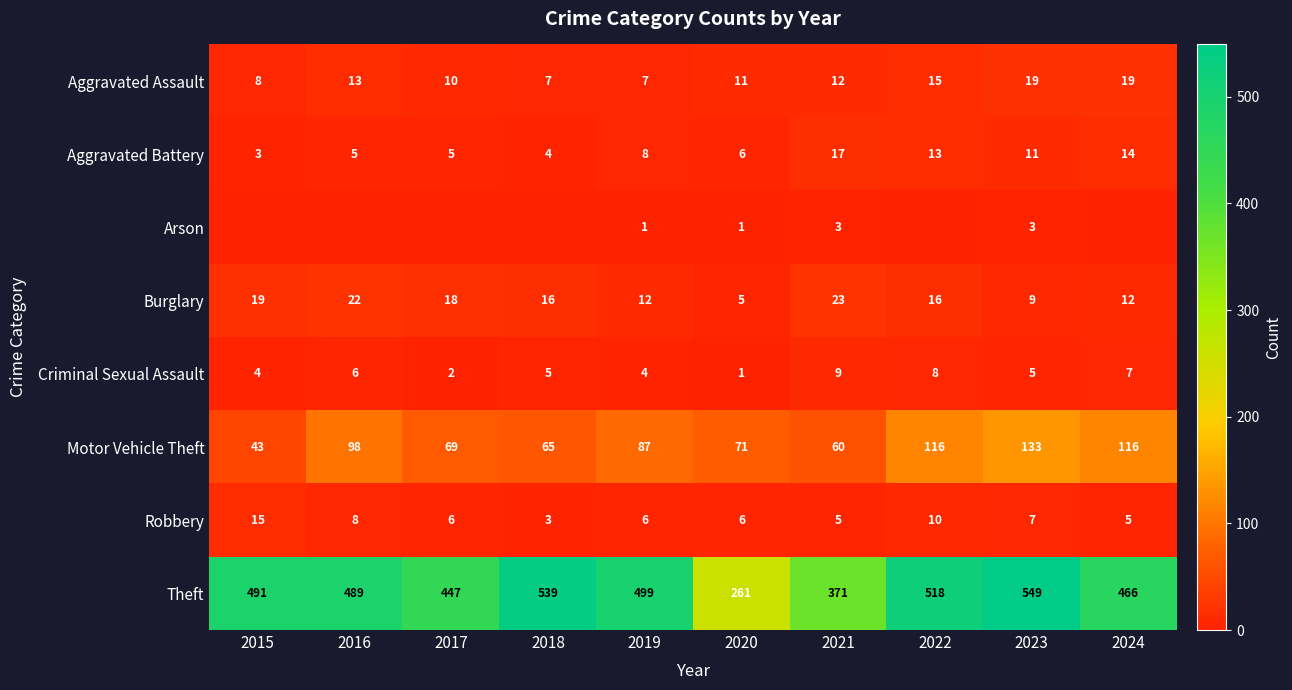

What is the approximate value of Theft at 2018?

539